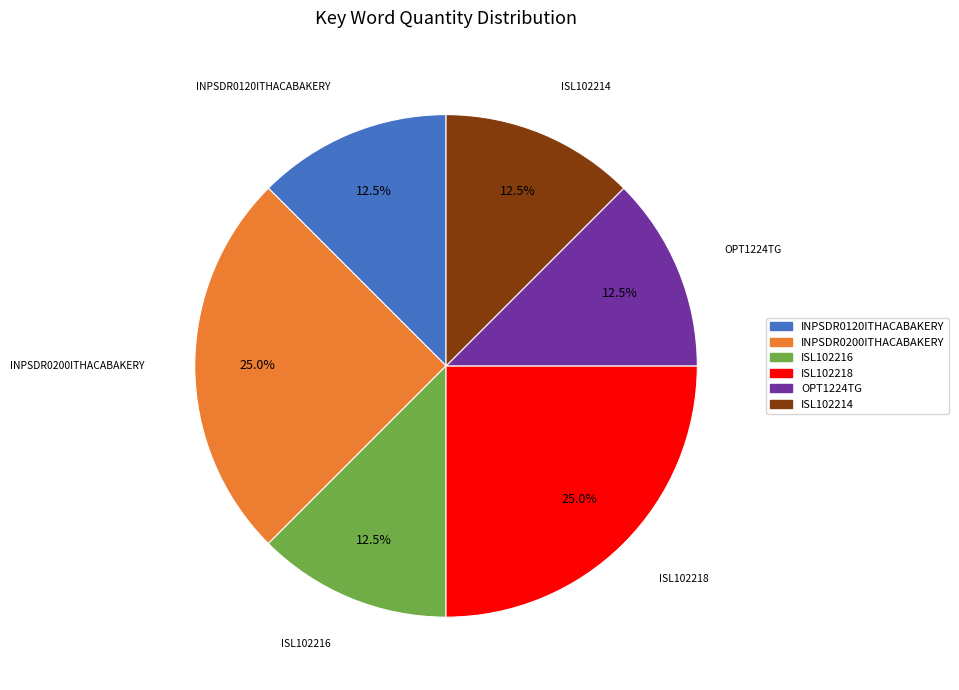

How many segments does this pie chart have?

6